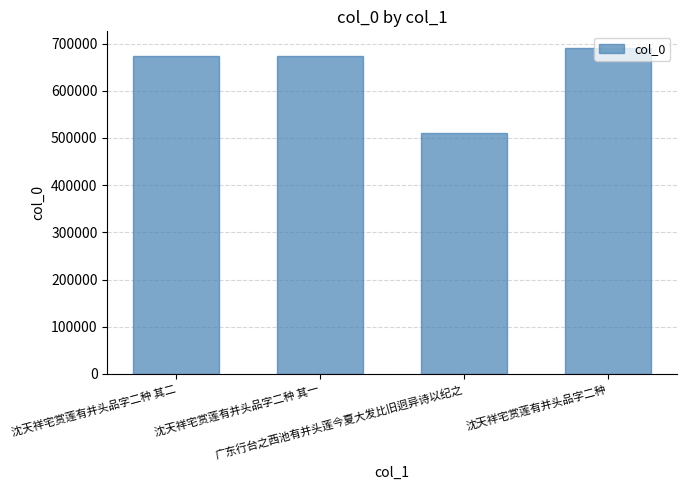

Count the number of categories in the chart.

4